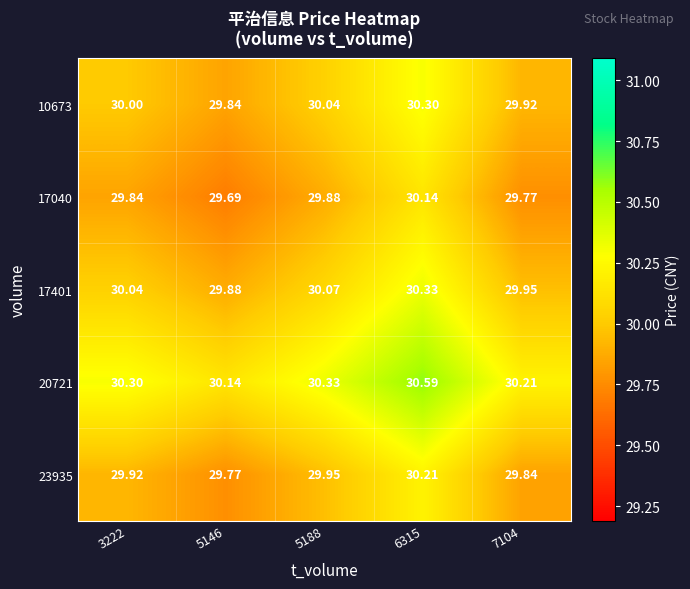

How many data points in 17401 are above 30?

3